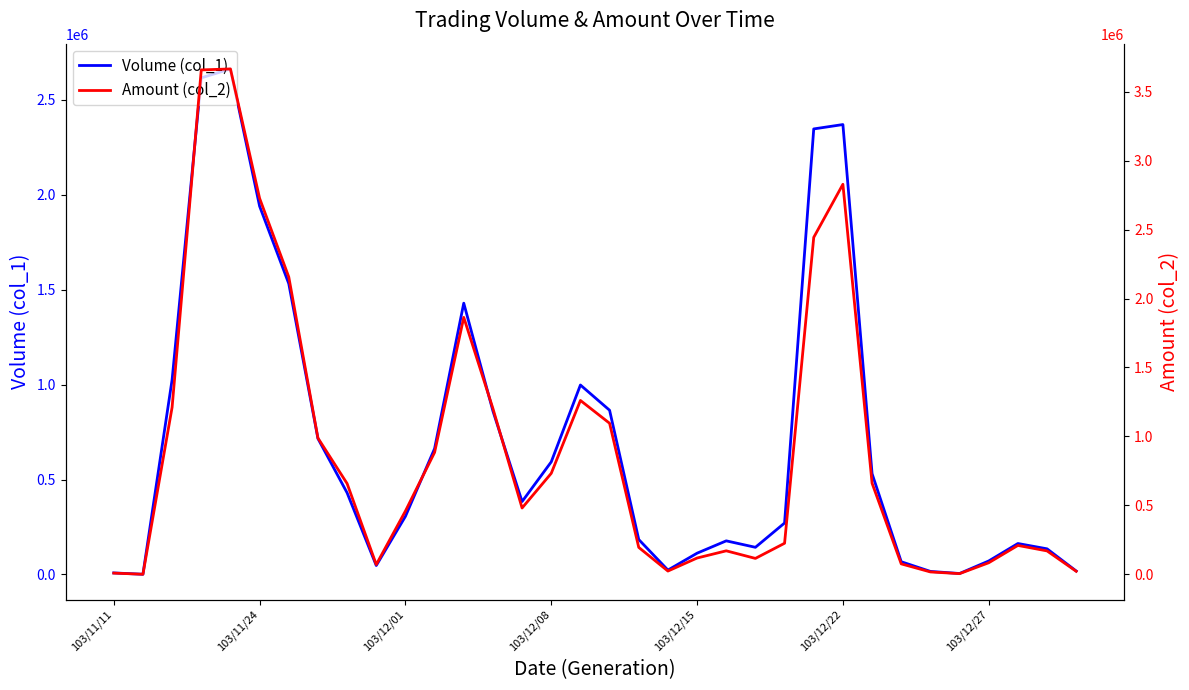

After their last crossing, which series has the higher values: Volume (col_1) or Amount (col_2)?

Amount (col_2)